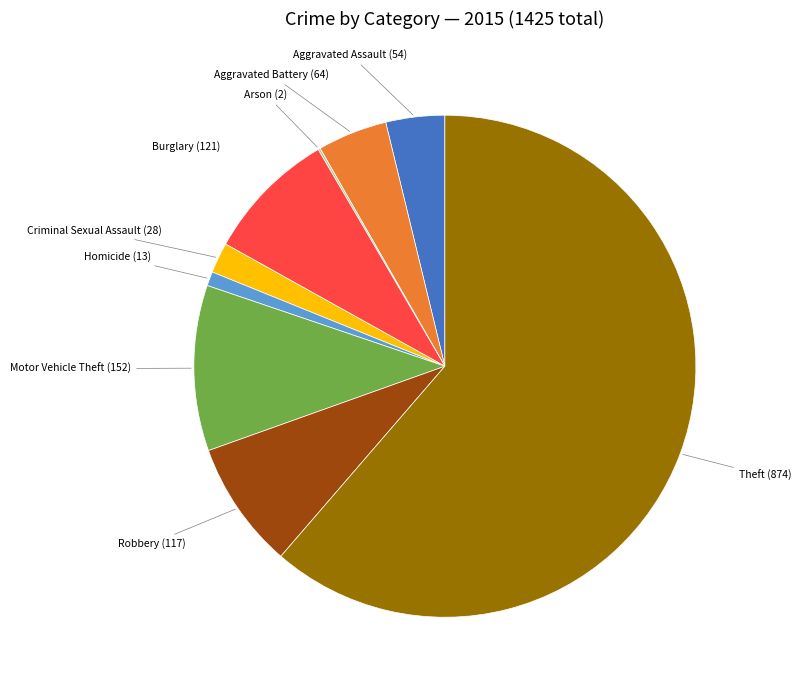

What is the ratio of the value at Robbery to the value at Theft?

0.1